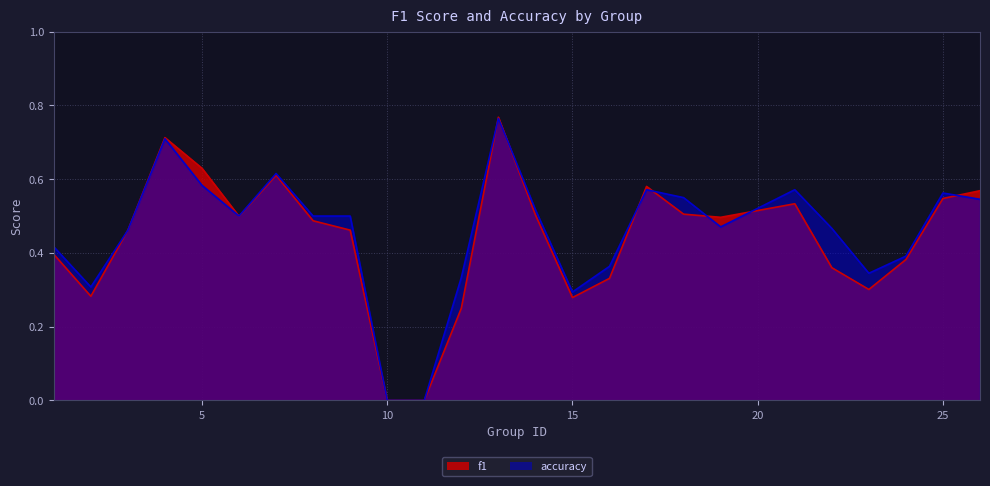

Which series has the largest range (max minus min)?

f1